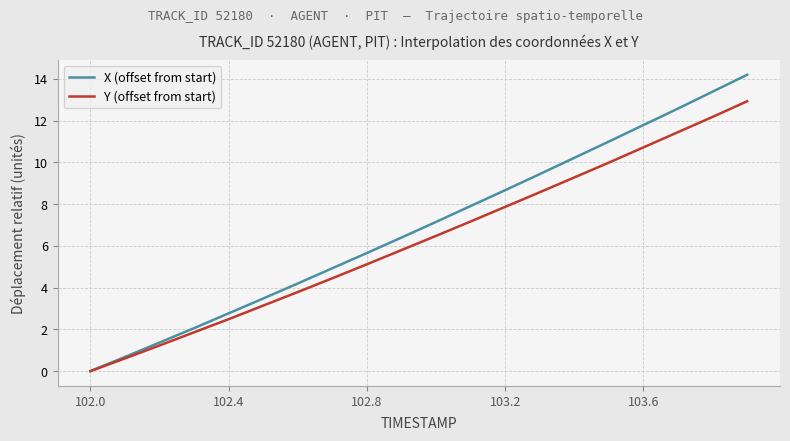

Which series has the largest total across all categories?

X (offset from start)